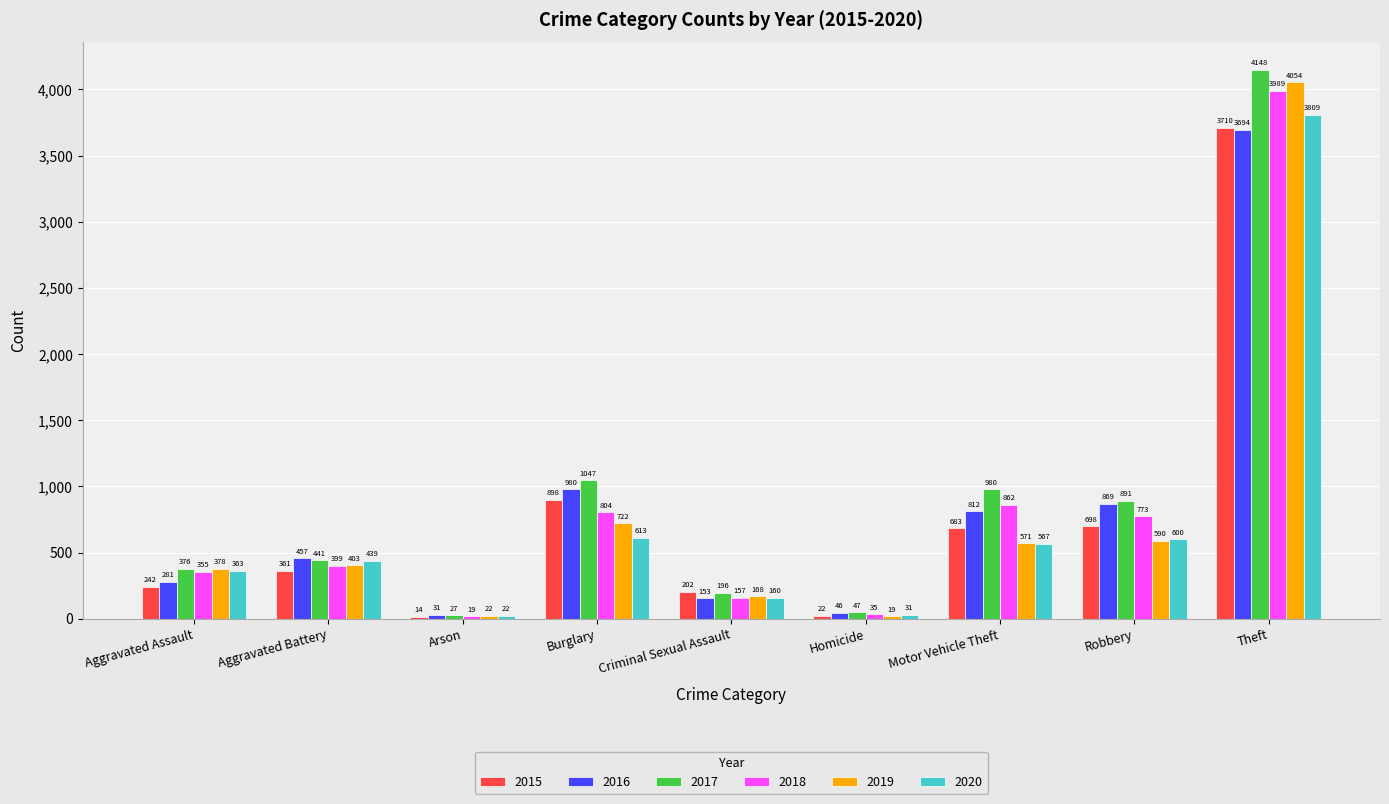

What is the difference between the highest and lowest values at Theft?

454